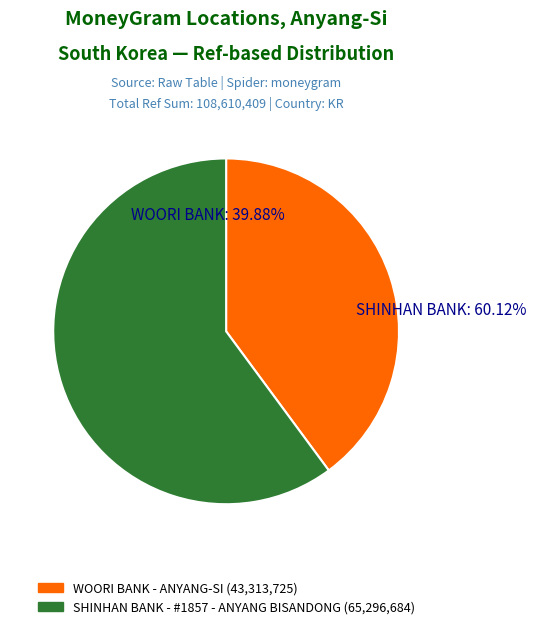

Rank the categories by value from lowest to highest.

WOORI BANK - ANYANG-SI, SHINHAN BANK - #1857 - ANYANG BISANDONG